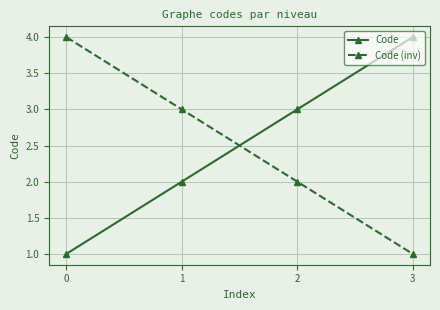

What is the value of the Code (inv) point at the 2nd from the left?

3